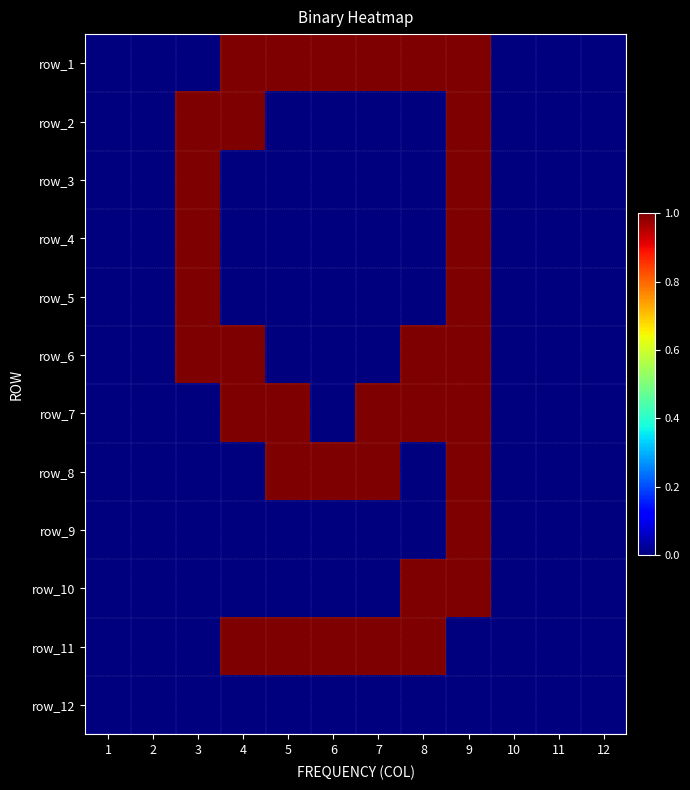

At how many categories does at least one series exceed 0?

7